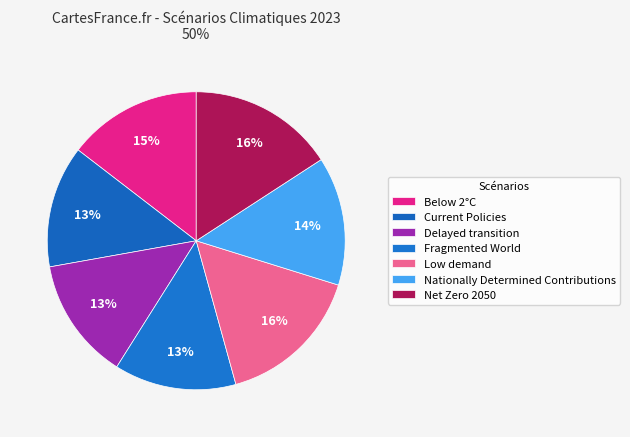

Count the number of slices in the pie.

7